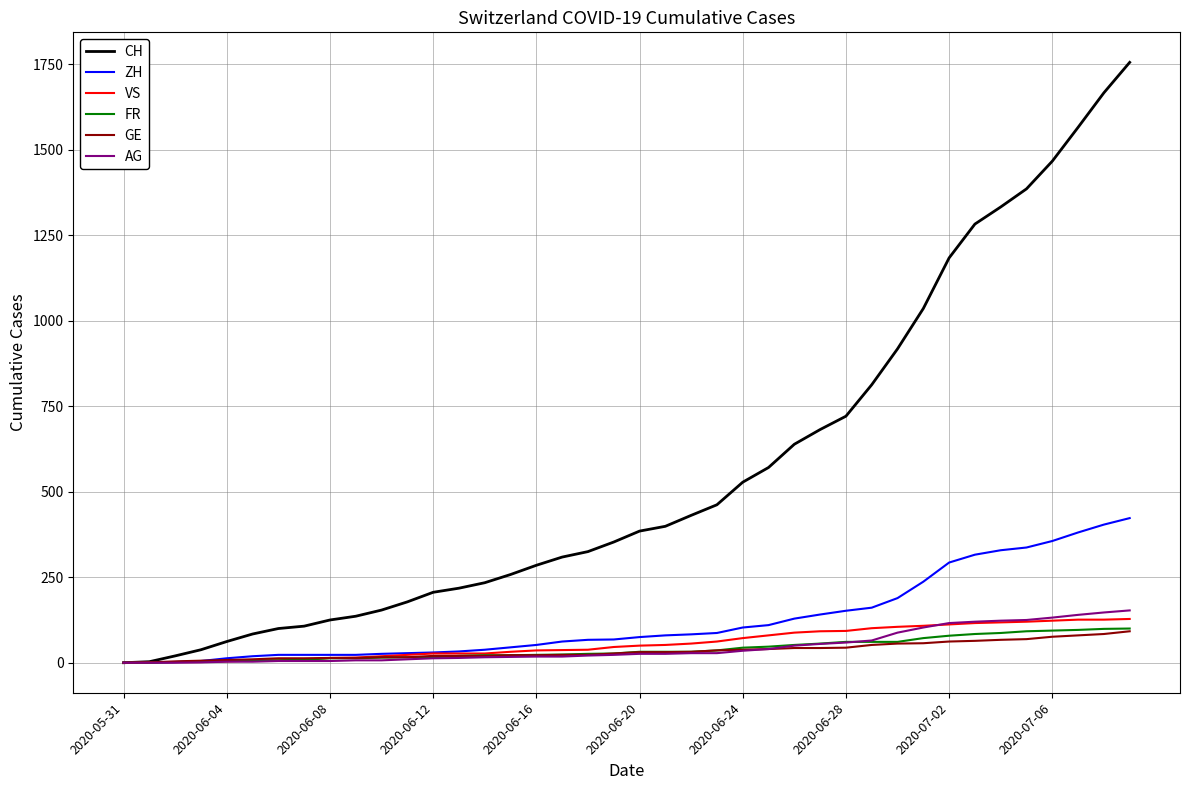

Which series has the largest total across all categories?

CH